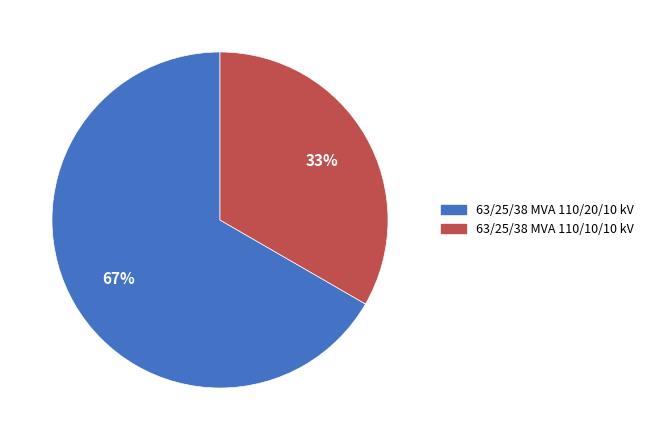

To the nearest percent, what is the combined percentage of 63/25/38 MVA 110/10/10 kV and 63/25/38 MVA 110/20/10 kV?

100%